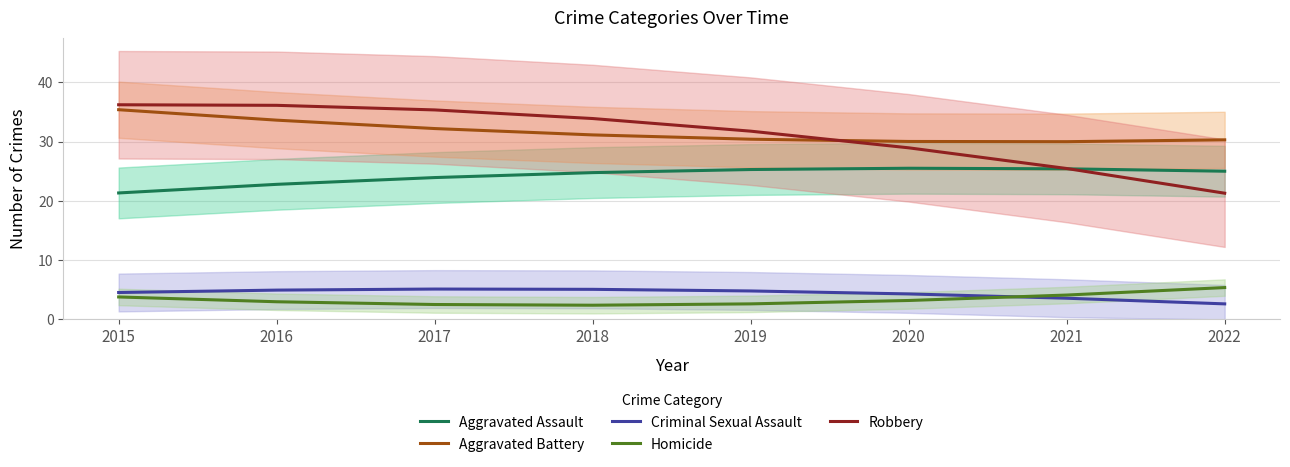

True or false: Aggravated Battery and Aggravated Assault cross at least once.

False